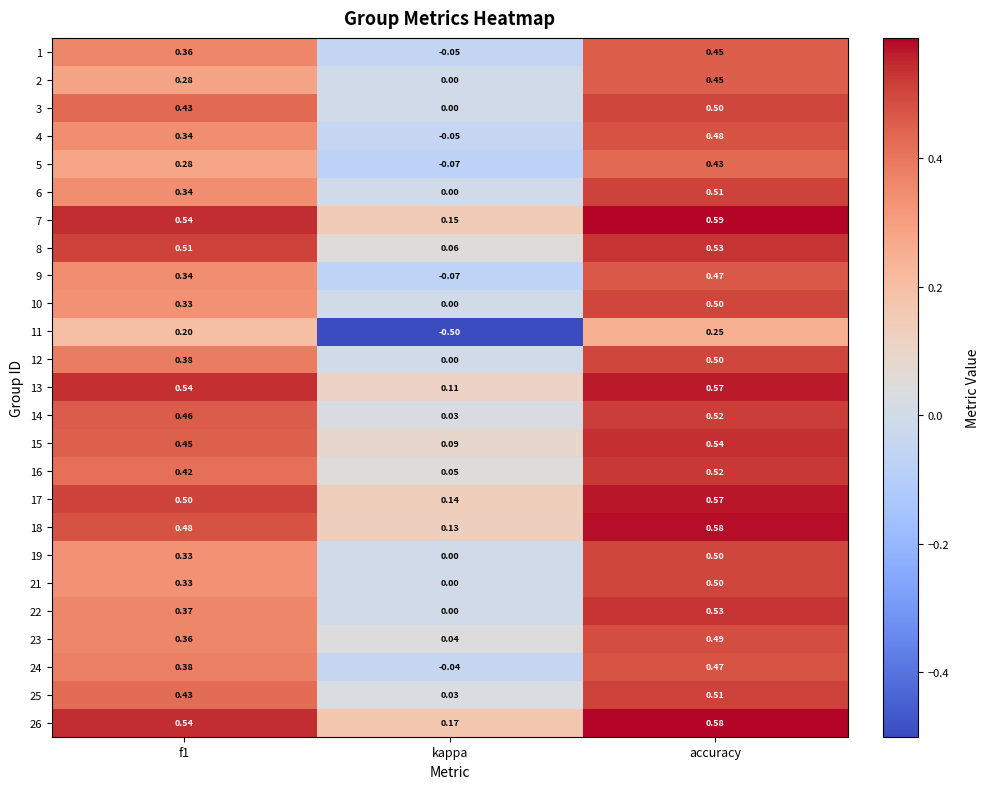

Where is 14 nearest to the value 0?

kappa